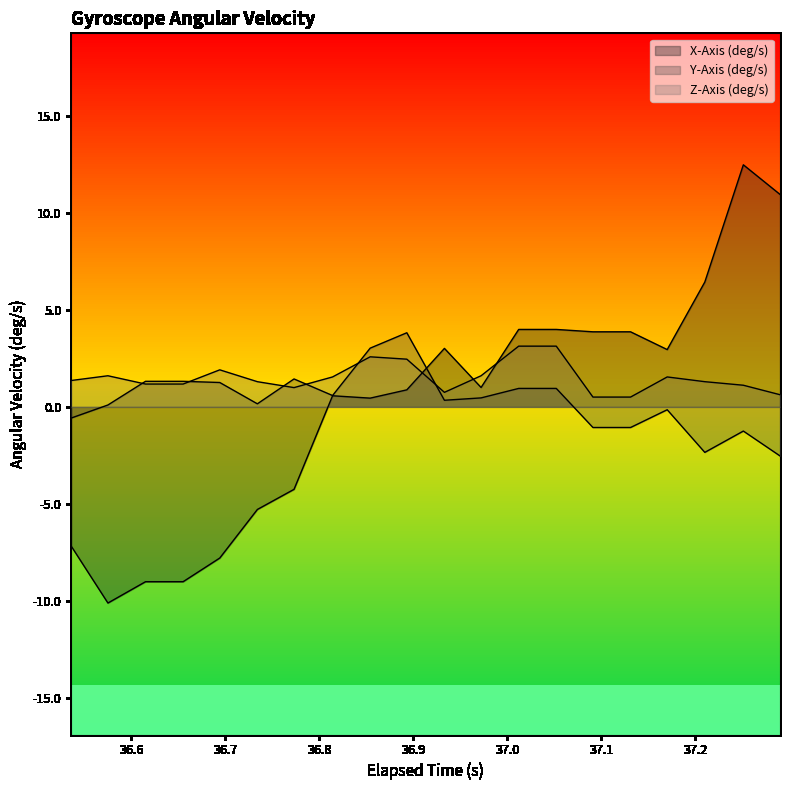

True or false: Z-Axis (deg/s) has a value of 1.5 at 37.17.

True